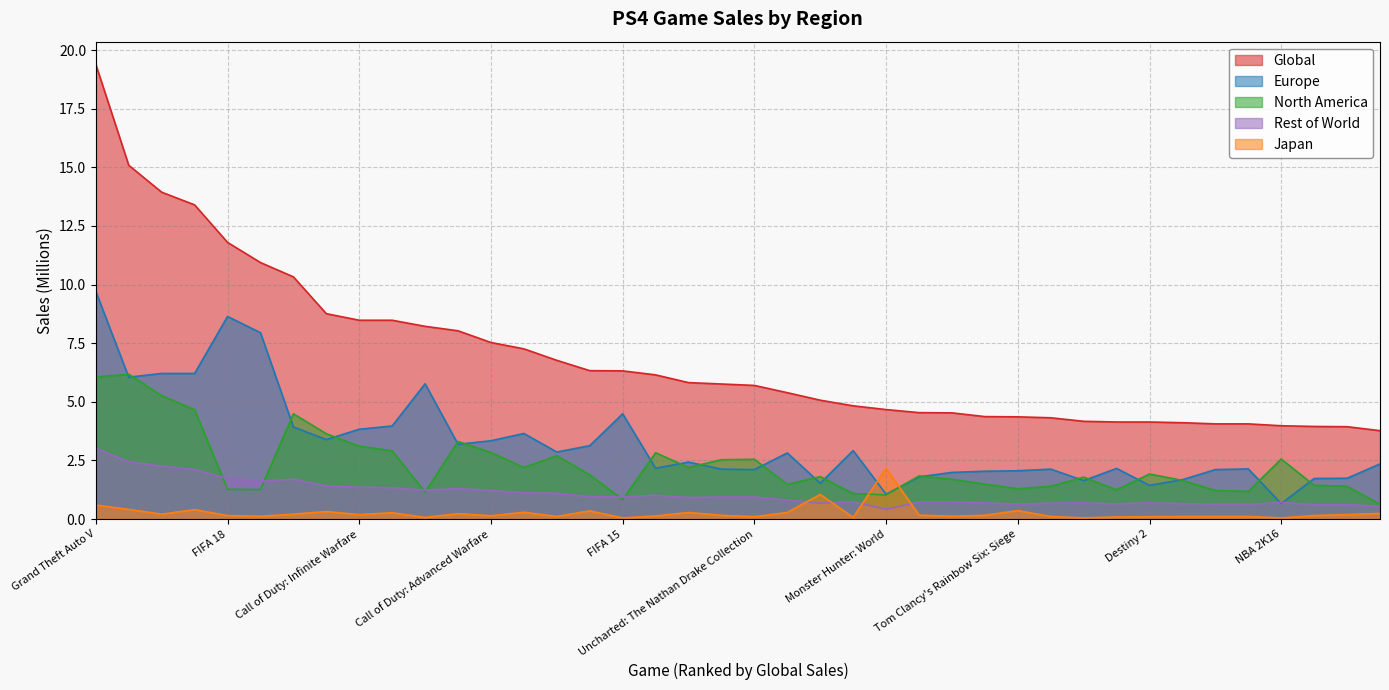

True or false: Global has a value of 2.3 at Gran Turismo Sport.

False